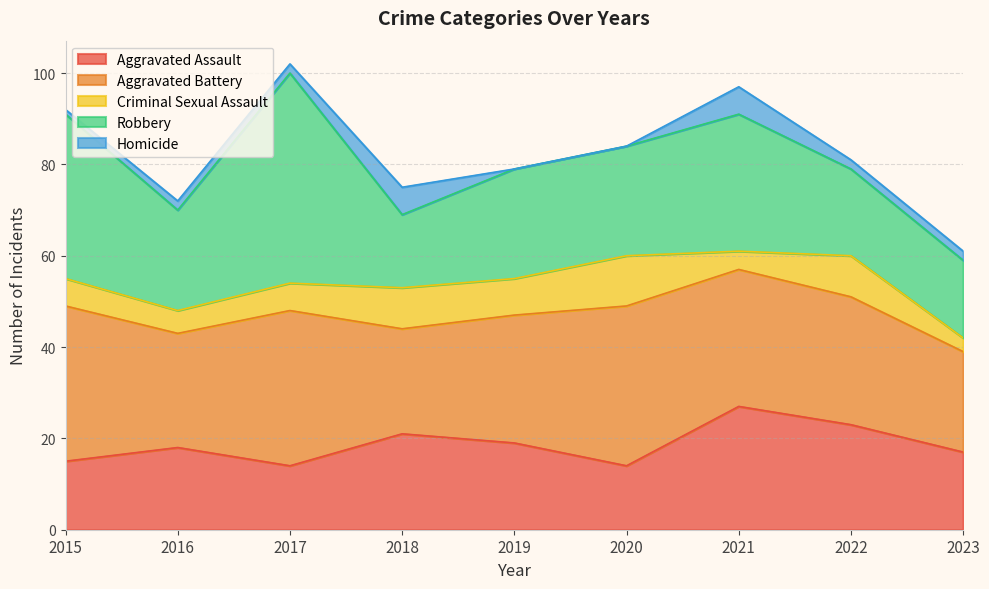

Between 2023 and 2019, which is larger?

2019